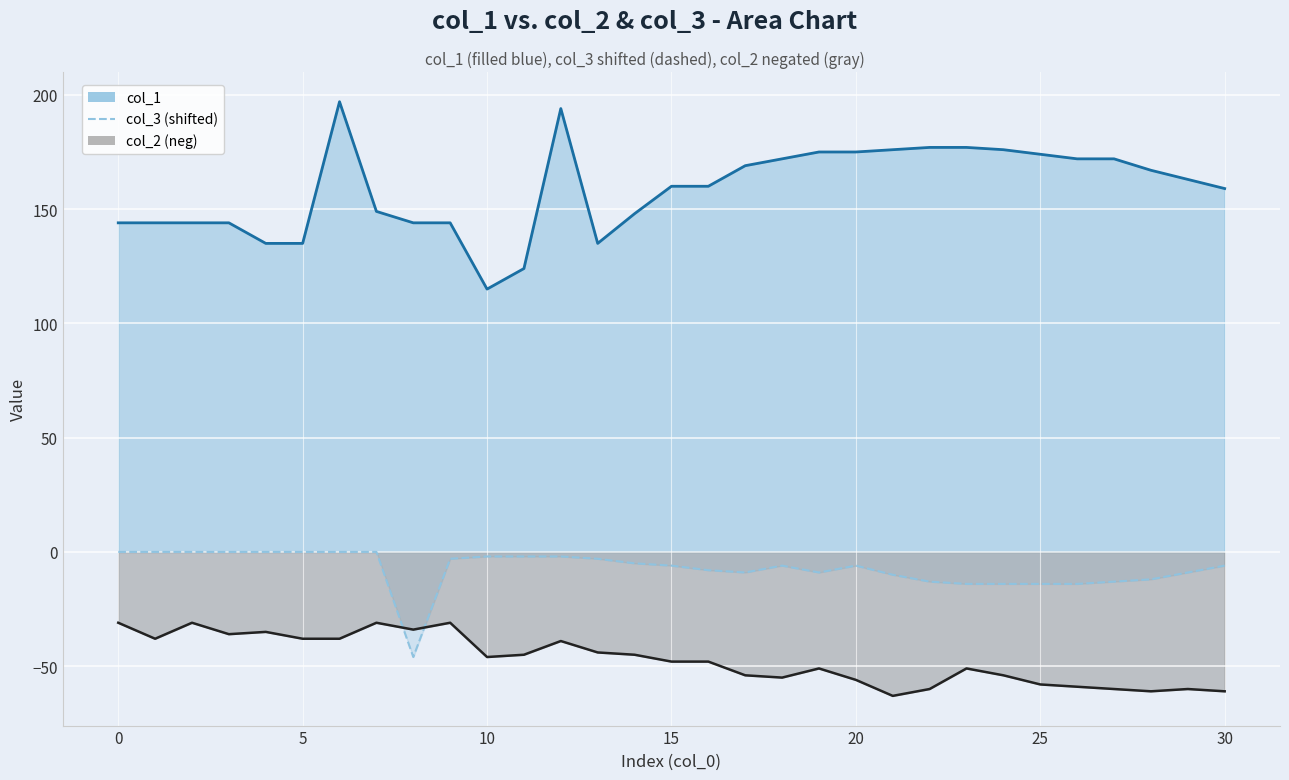

At which label does col_1 reach its minimum?

10